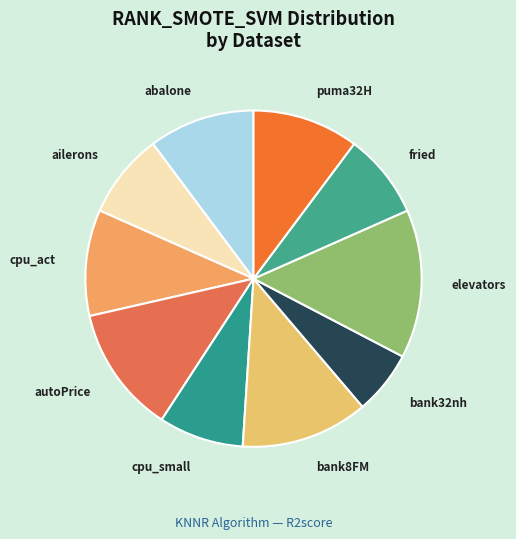

Count the number of slices in the pie.

10